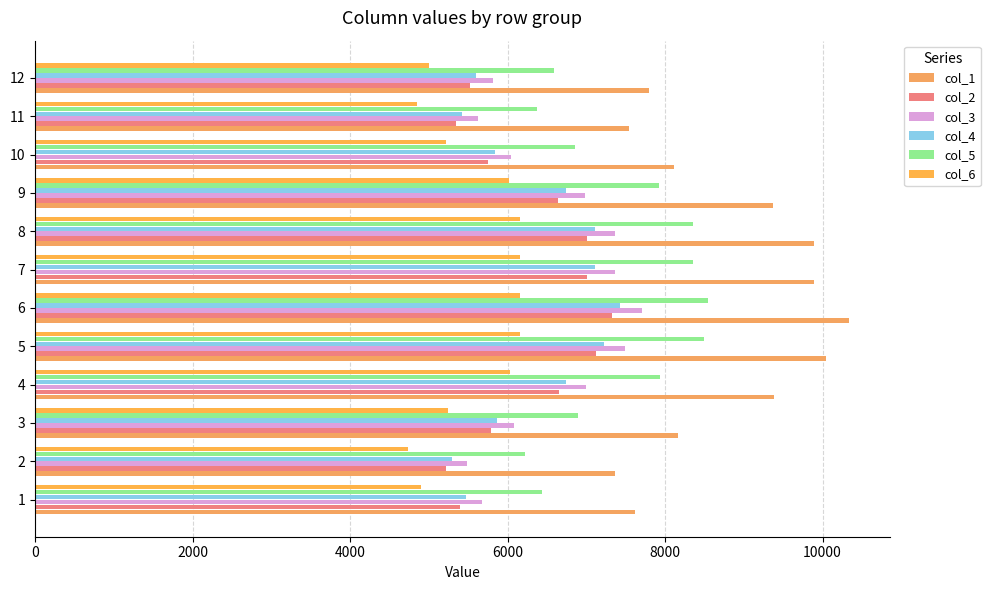

The col_3 series shows 12374.6 at 8. True or false?

False